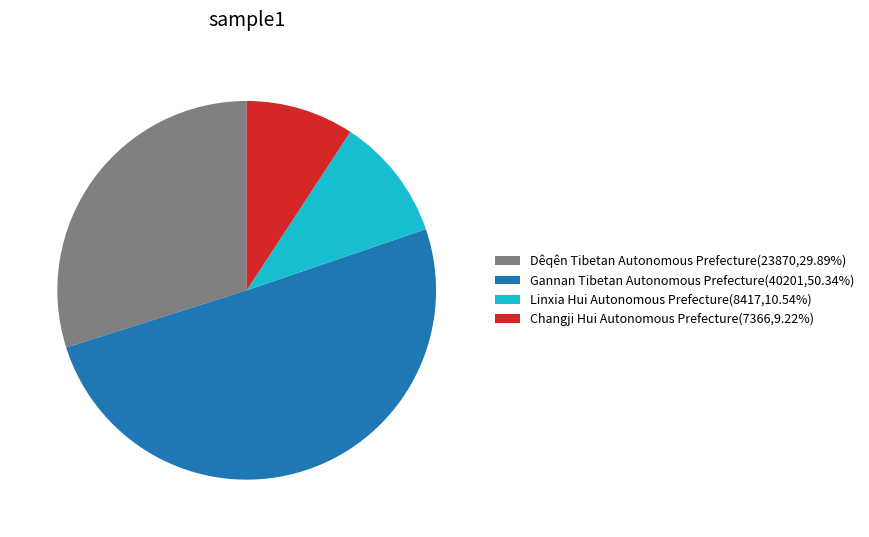

Rank the categories by value from highest to lowest.

Gannan Tibetan Autonomous Prefecture, Dêqên Tibetan Autonomous Prefecture, Linxia Hui Autonomous Prefecture, Changji Hui Autonomous Prefecture